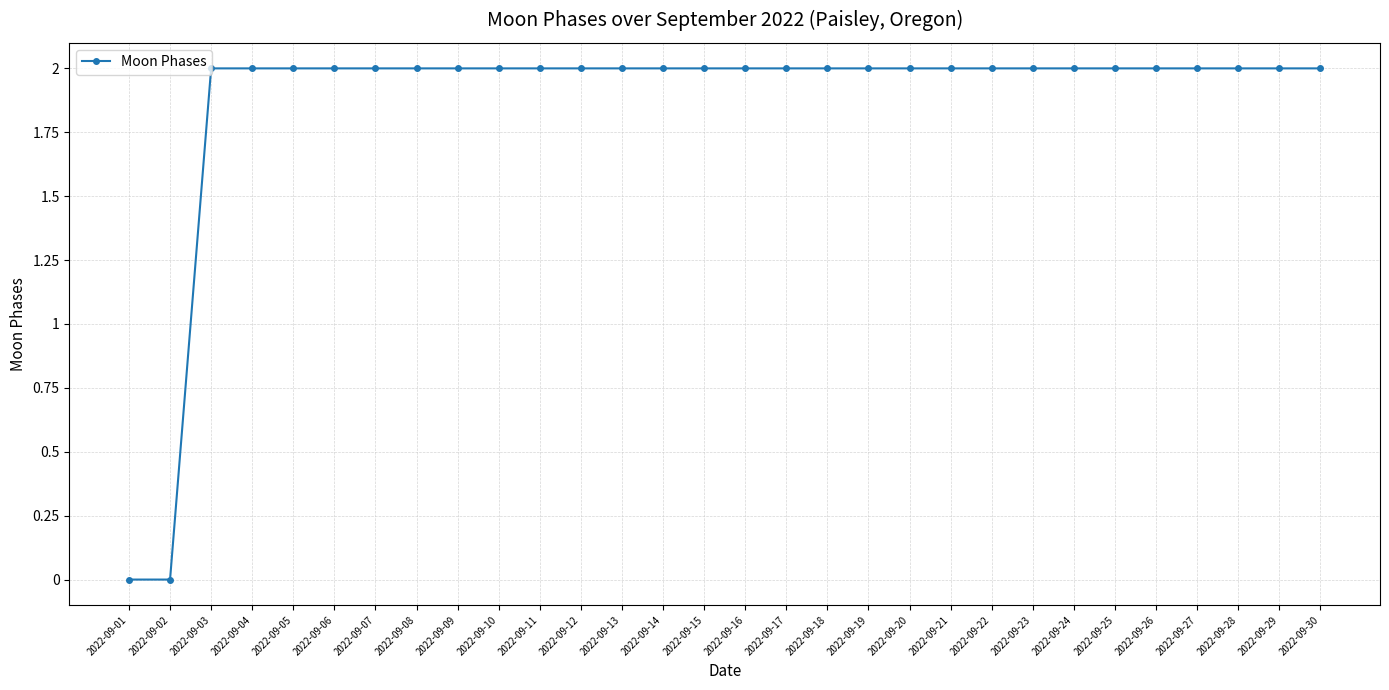

What is the value of the 15th point from the left?

2